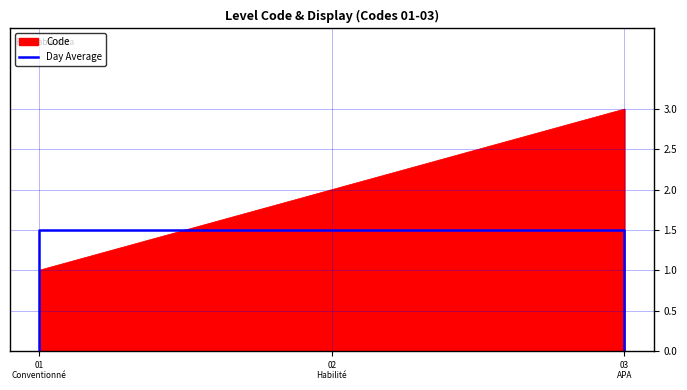

At which label is the value closest to 0?

01
Conventionné